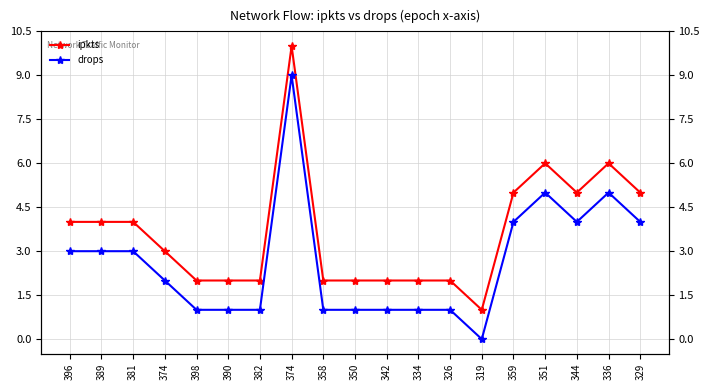

List the labels in order of ipkts value, largest first.

374, 351, 336, 359, 344, 329, 396, 389, 381, 374, 398, 390, 382, 358, 350, 342, 334, 326, 319